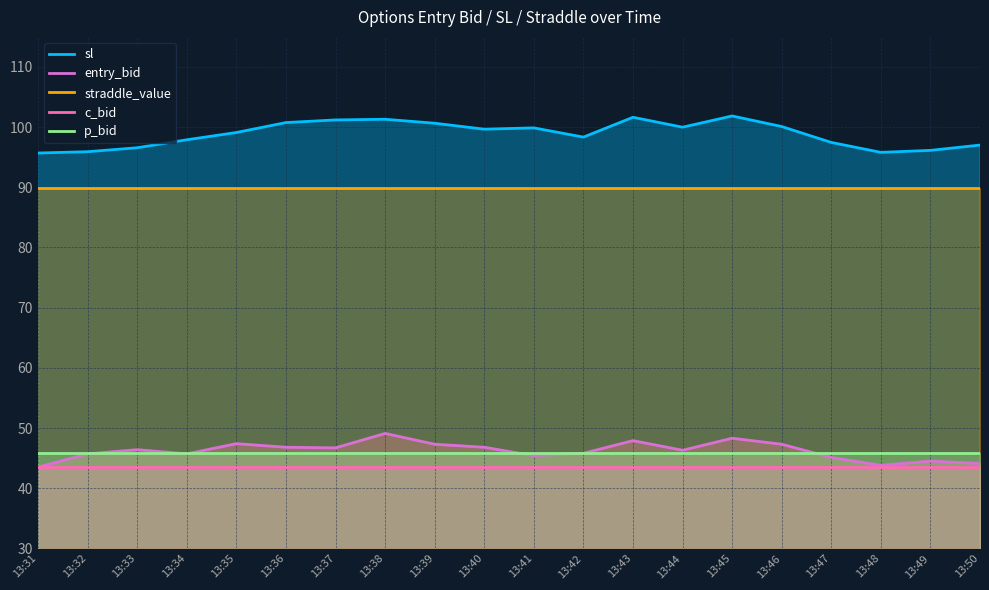

What is the sum of all entry_bid values?

923.9